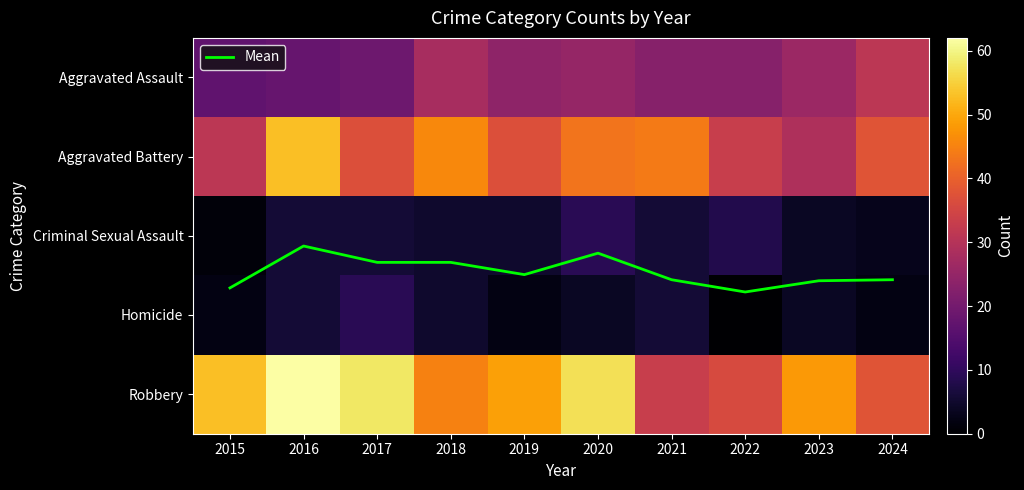

At how many categories does at least one series exceed 45?

7